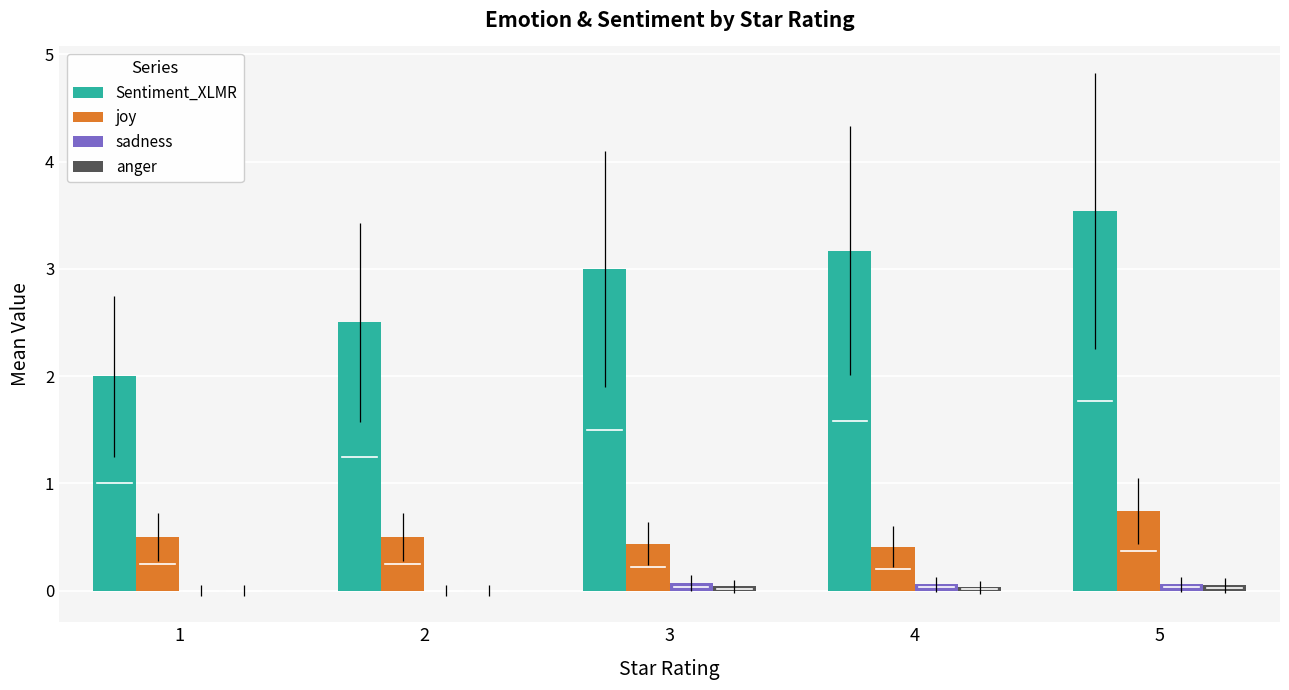

How many groups of bars are there?

5